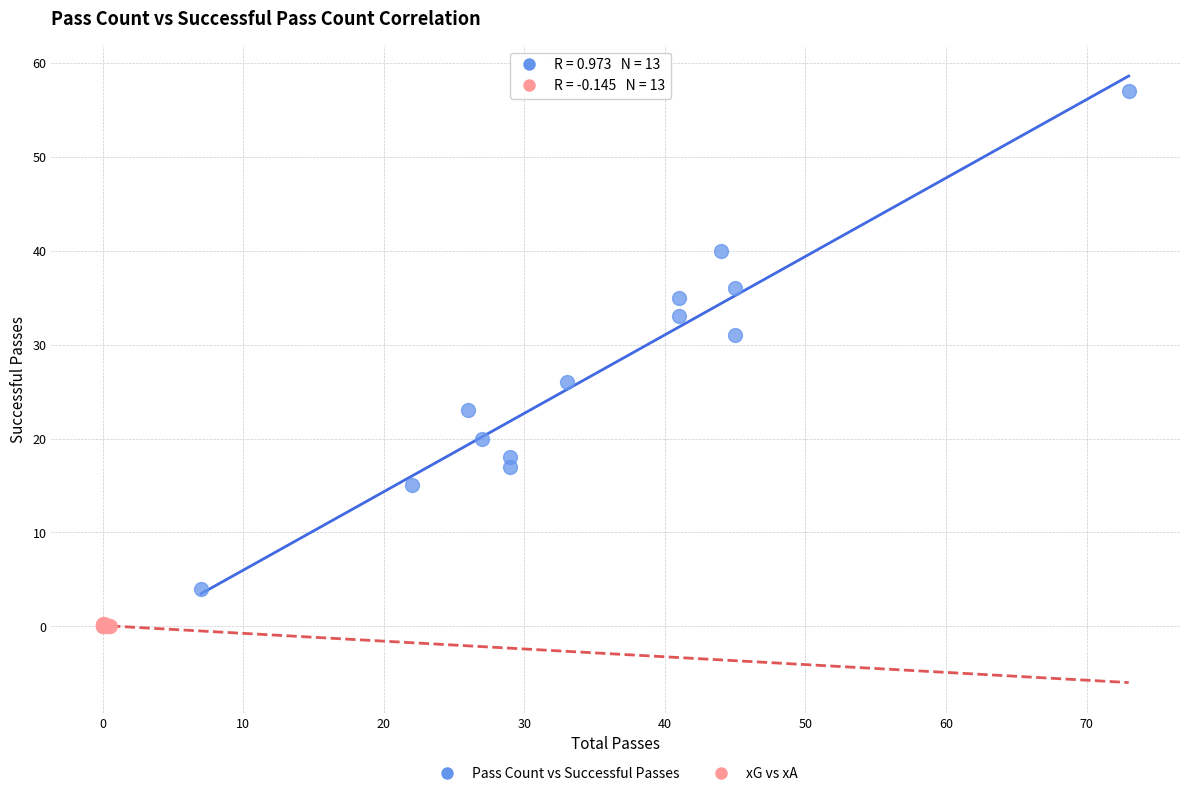

What are all the series names shown in the legend?

Pass Count vs Successful Passes, xG vs xA